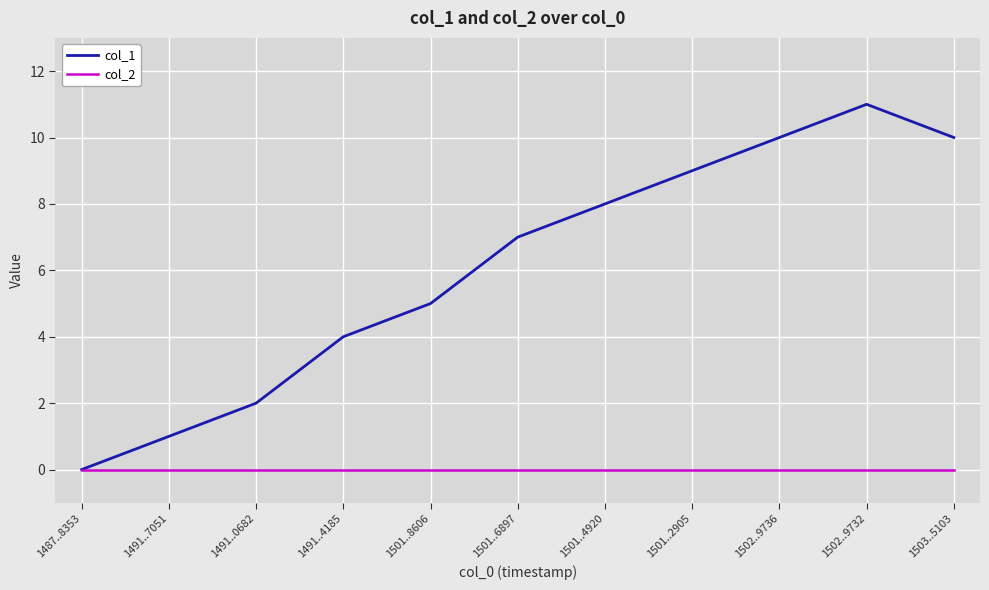

What position from the left is 1501..8606?

5